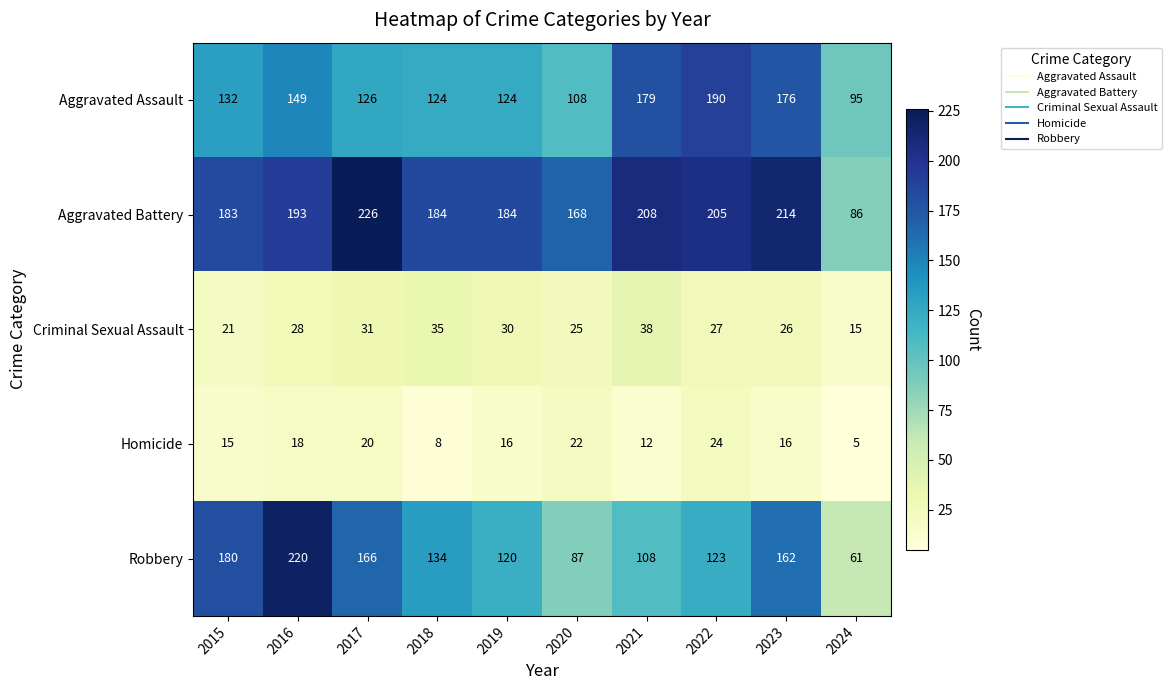

The value of Criminal Sexual Assault at 2022 is 11. True or false?

False